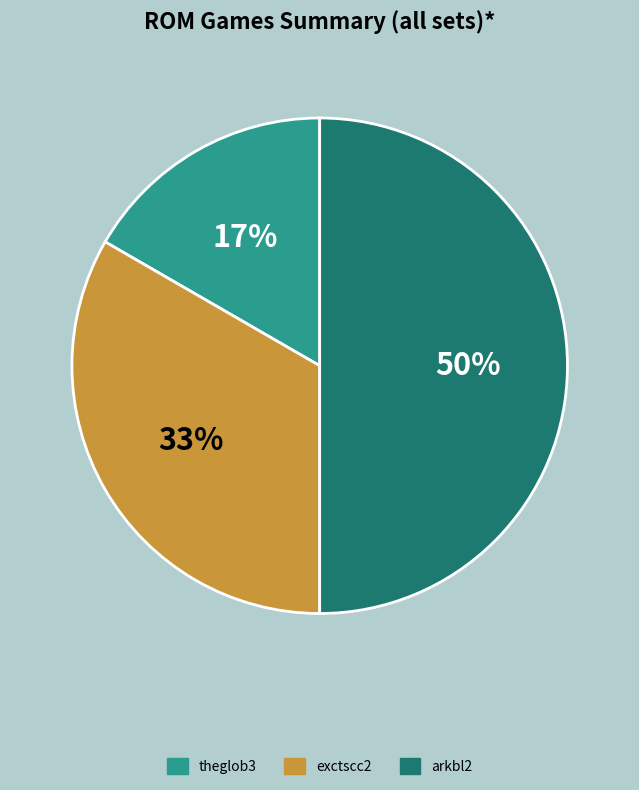

How many segments does this pie chart have?

3